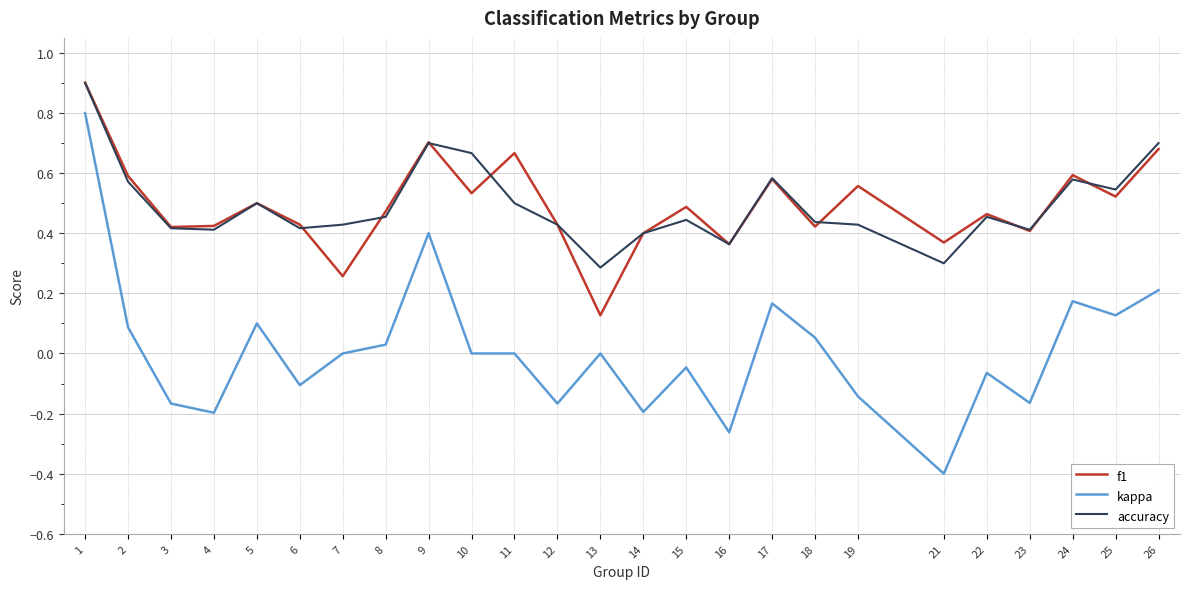

What are all the series names shown in the legend?

f1, kappa, accuracy